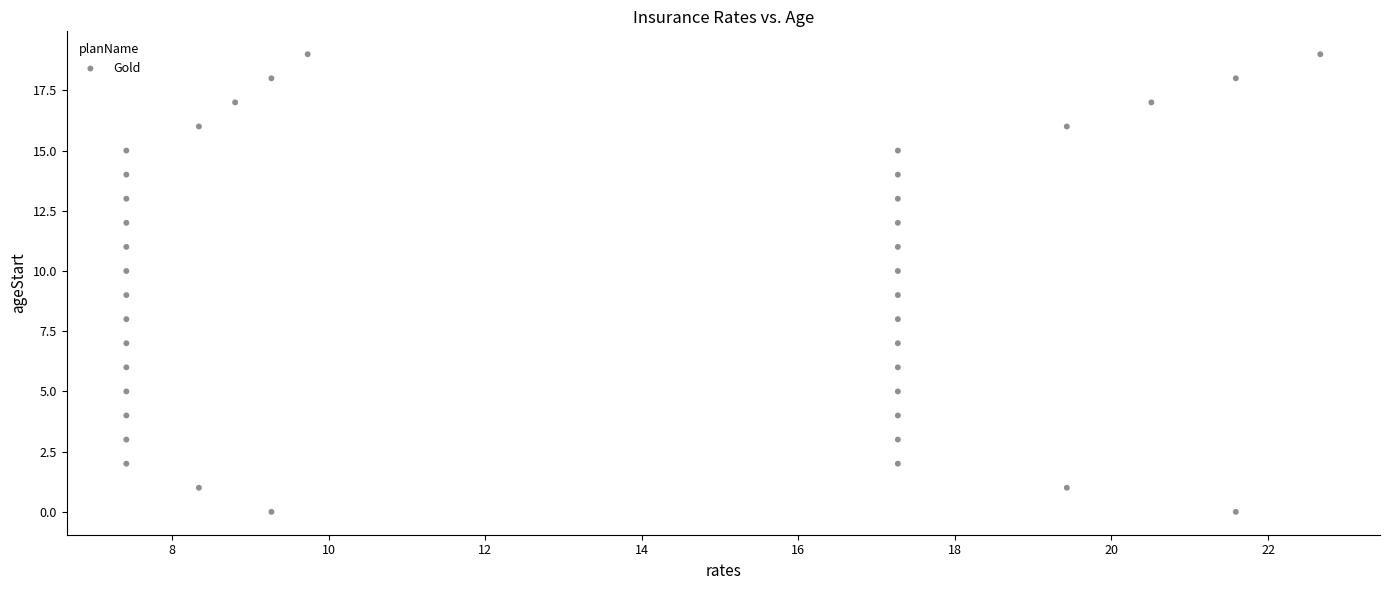

What is the range of Y values (max minus min)?

19